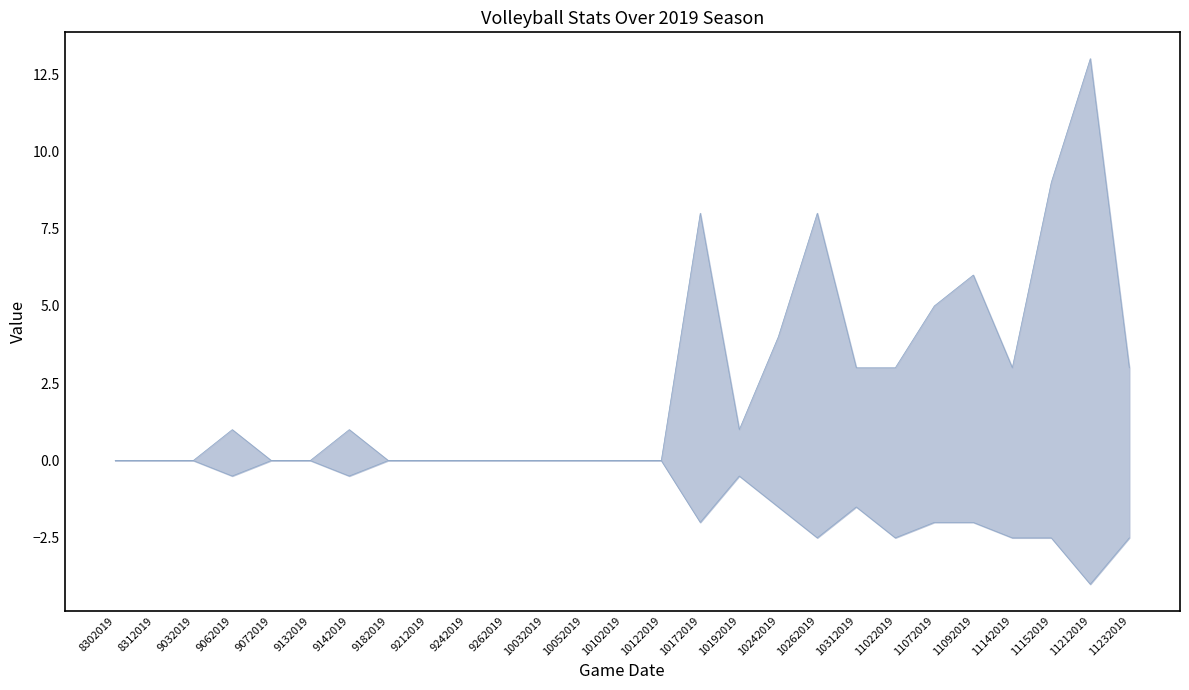

The Upper bound series shows 3.0 at 11022019. True or false?

True